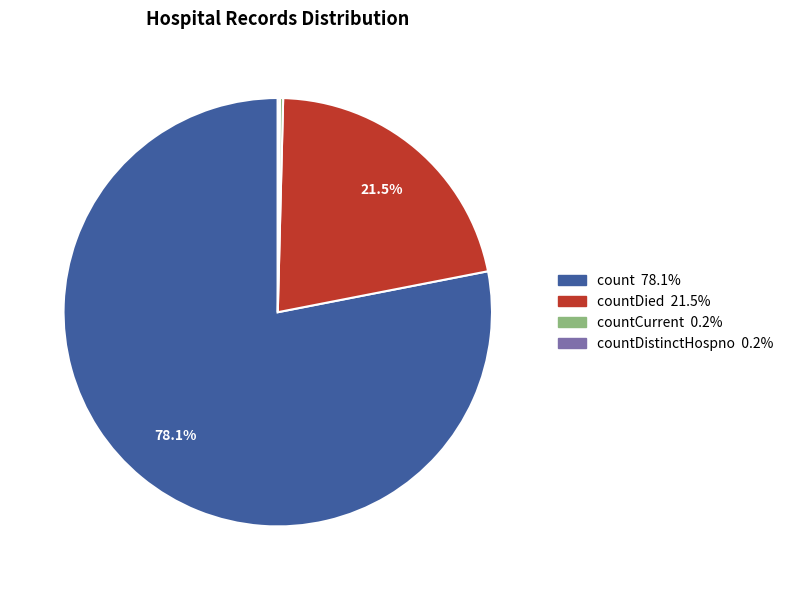

Is there a majority slice in this chart?

Yes